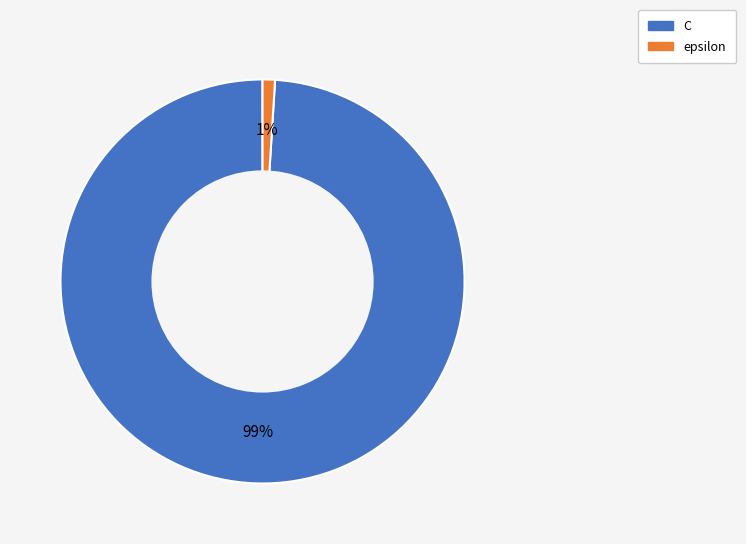

Which category has the biggest portion of the pie?

C